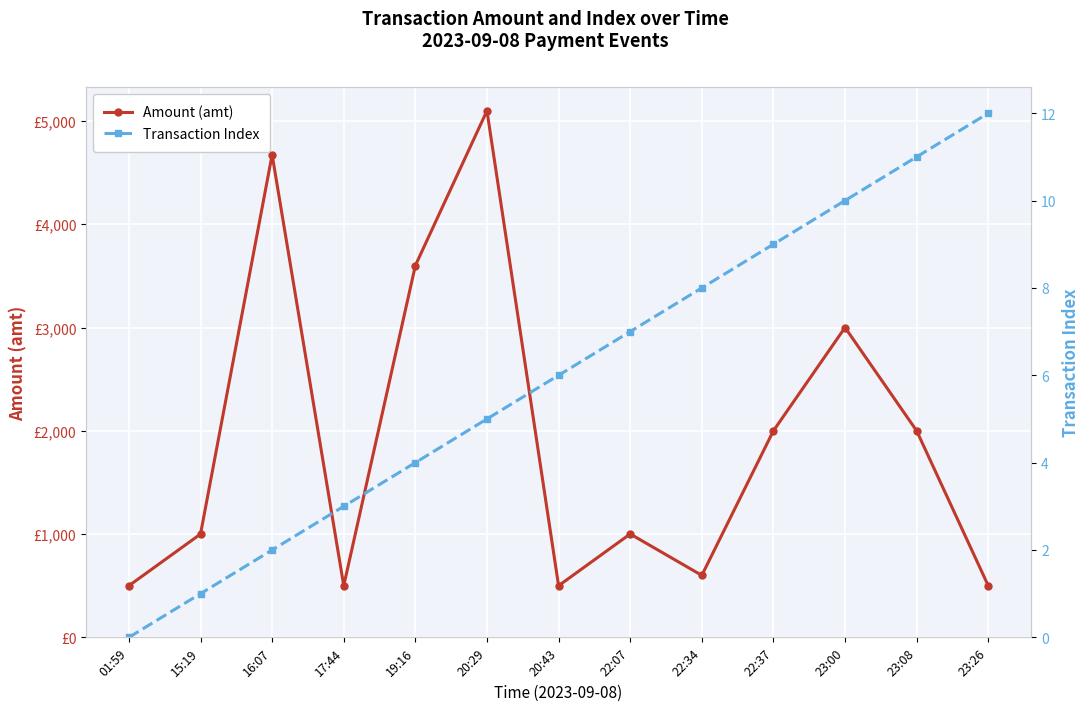

Count the number of categories in the chart.

13